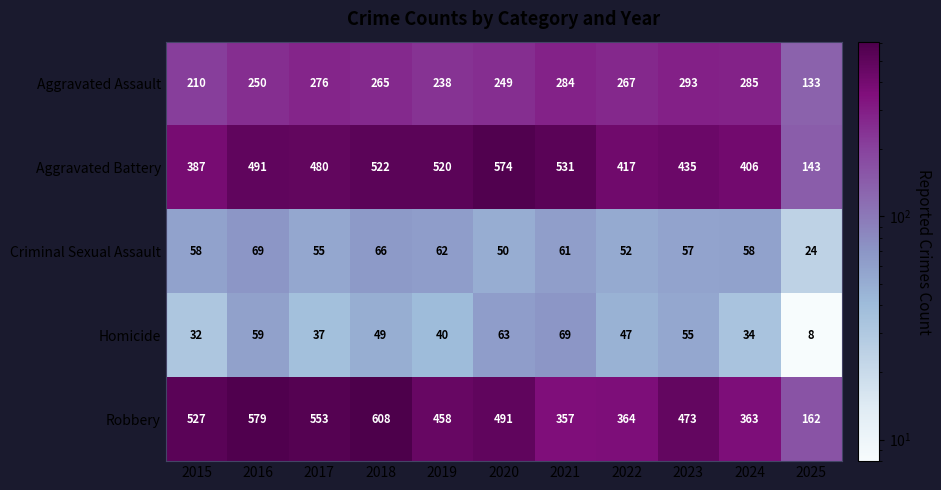

Count the number of categories in the chart.

11